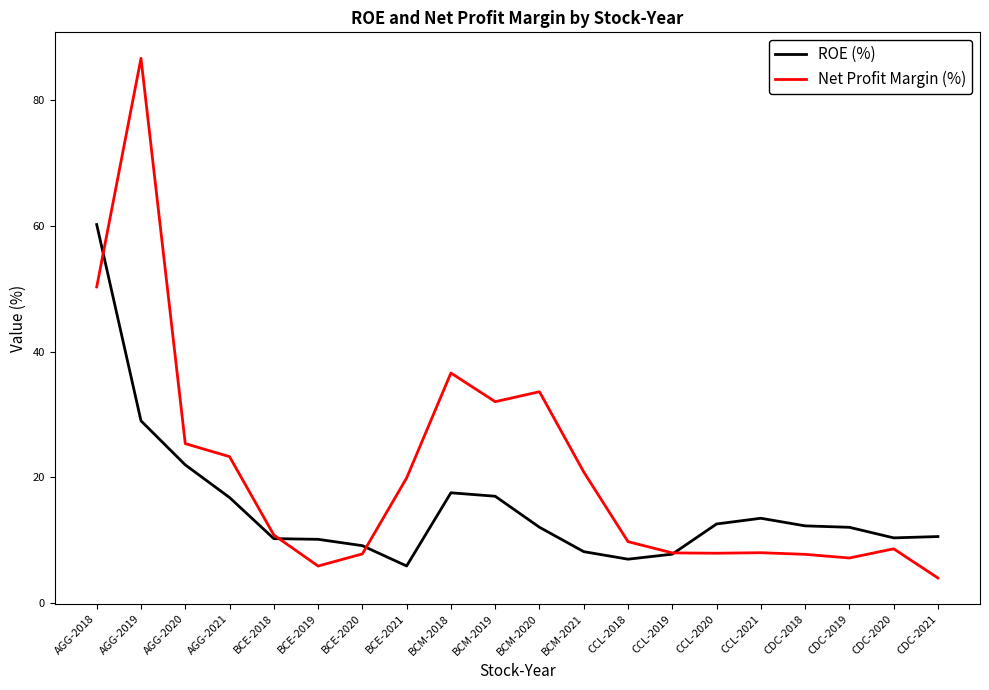

Which category has the highest value across all series?

AGG-2019